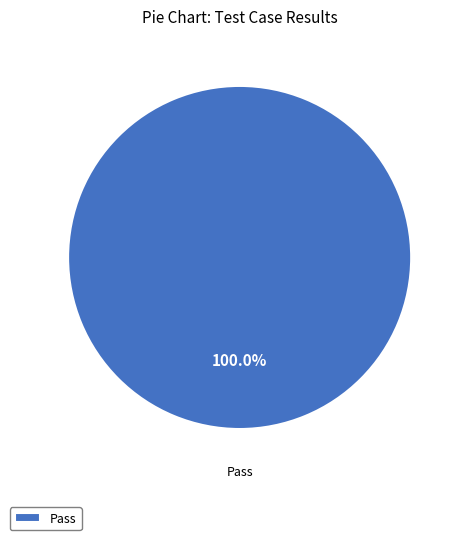

Which category accounts for the majority?

Pass